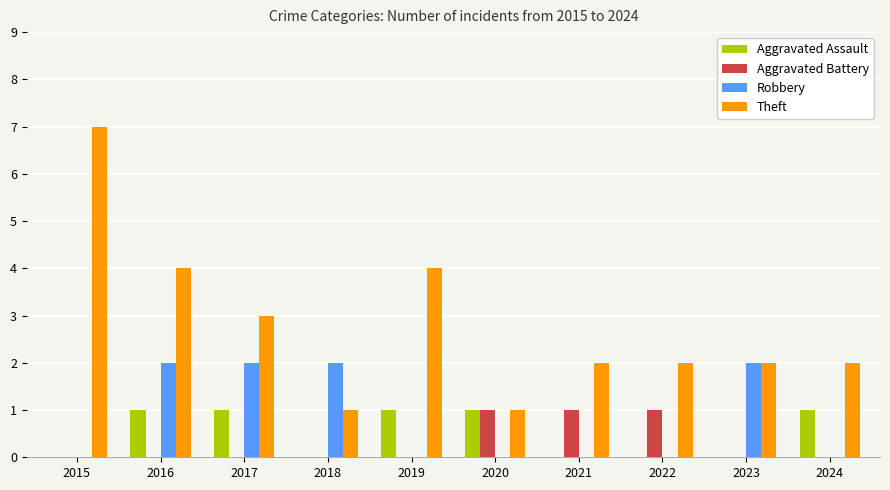

What is the sum of all Aggravated Battery values?

3